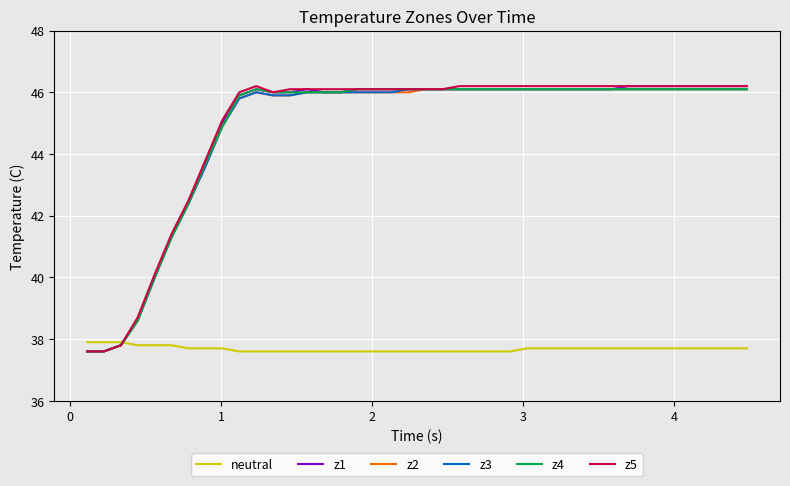

What is the highest value of the z5 series?

46.2